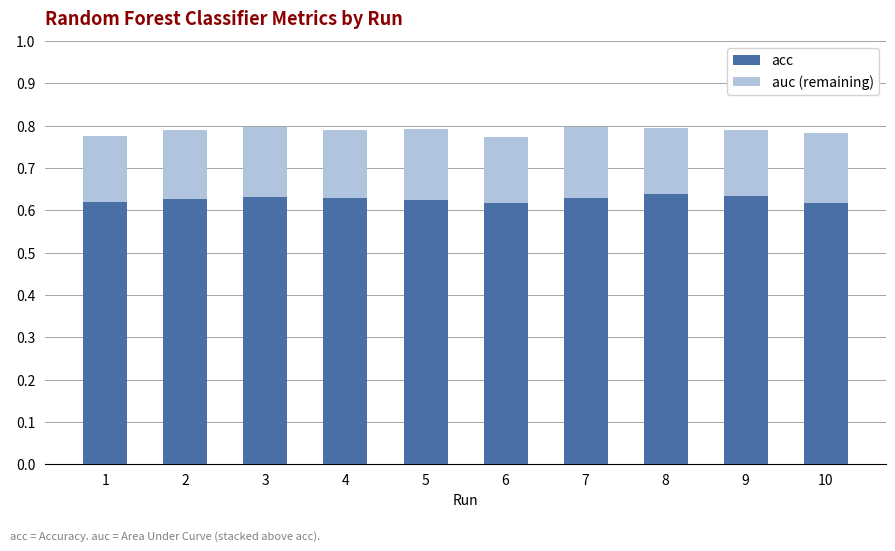

How many bars are there in total?

10